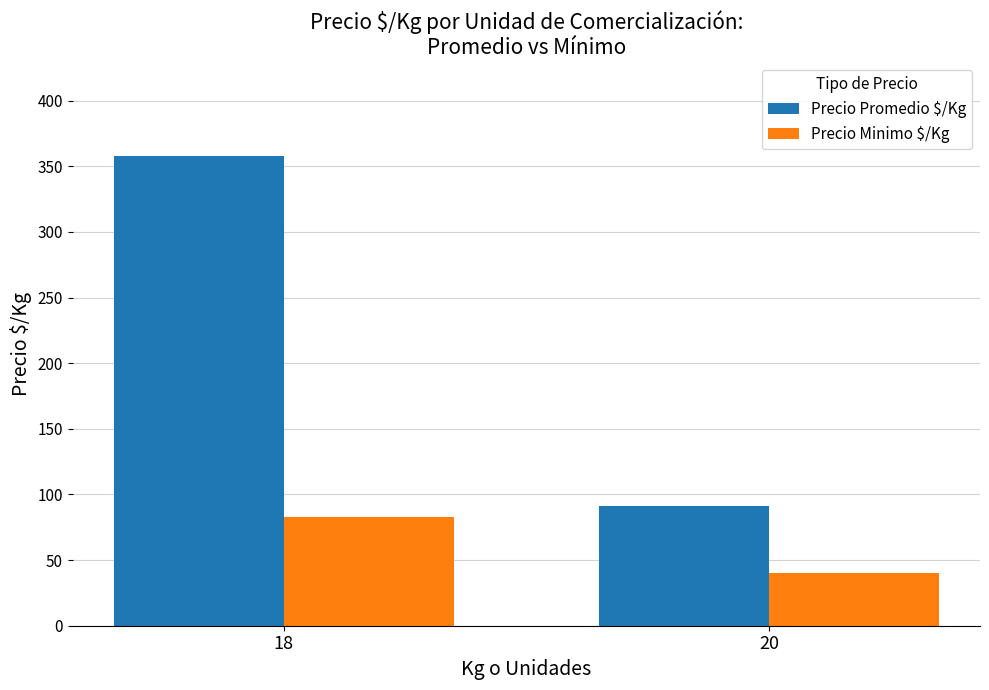

How many values in the Precio Promedio $/Kg series are below 357?

1